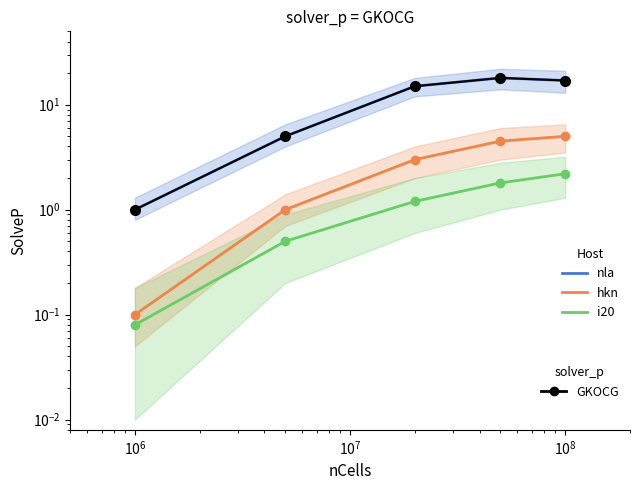

Which series has the largest total across all categories?

nla